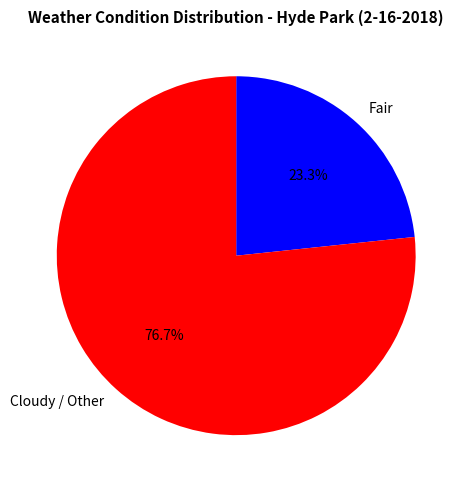

To the nearest percent, what is the difference between the largest and smallest slice percentages?

53%